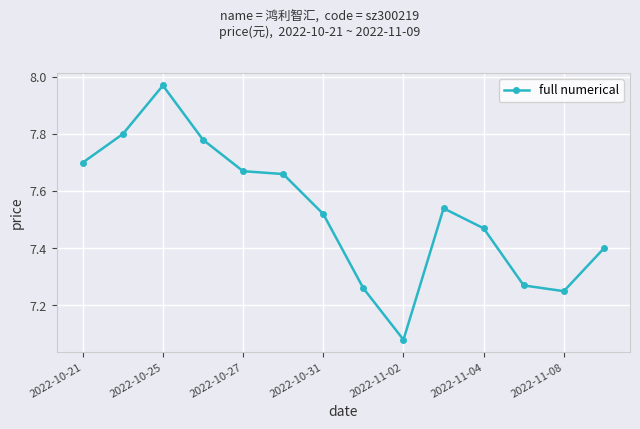

What is the difference between the maximum and minimum values?

0.9